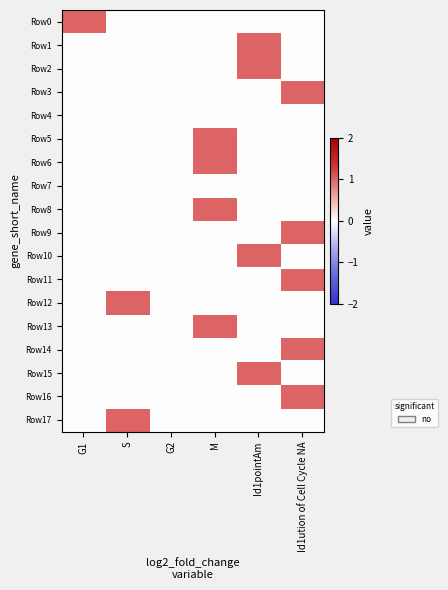

Reading left to right, what are all the values shown in this chart?

Row0: G1=1	S=0	G2=0	M=0	Id1pointAm=0	Id1ution of Cell Cycle NA=0
Row1: G1=0	S=0	G2=0	M=0	Id1pointAm=1	Id1ution of Cell Cycle NA=0
Row2: G1=0	S=0	G2=0	M=0	Id1pointAm=1	Id1ution of Cell Cycle NA=0
Row3: G1=0	S=0	G2=0	M=0	Id1pointAm=0	Id1ution of Cell Cycle NA=1
Row4: G1=0	S=0	G2=0	M=0	Id1pointAm=0	Id1ution of Cell Cycle NA=0
Row5: G1=0	S=0	G2=0	M=1	Id1pointAm=0	Id1ution of Cell Cycle NA=0
Row6: G1=0	S=0	G2=0	M=1	Id1pointAm=0	Id1ution of Cell Cycle NA=0
Row7: G1=0	S=0	G2=0	M=0	Id1pointAm=0	Id1ution of Cell Cycle NA=0
Row8: G1=0	S=0	G2=0	M=1	Id1pointAm=0	Id1ution of Cell Cycle NA=0
Row9: G1=0	S=0	G2=0	M=0	Id1pointAm=0	Id1ution of Cell Cycle NA=1
Row10: G1=0	S=0	G2=0	M=0	Id1pointAm=1	Id1ution of Cell Cycle NA=0
Row11: G1=0	S=0	G2=0	M=0	Id1pointAm=0	Id1ution of Cell Cycle NA=1
Row12: G1=0	S=1	G2=0	M=0	Id1pointAm=0	Id1ution of Cell Cycle NA=0
Row13: G1=0	S=0	G2=0	M=1	Id1pointAm=0	Id1ution of Cell Cycle NA=0
Row14: G1=0	S=0	G2=0	M=0	Id1pointAm=0	Id1ution of Cell Cycle NA=1
Row15: G1=0	S=0	G2=0	M=0	Id1pointAm=1	Id1ution of Cell Cycle NA=0
Row16: G1=0	S=0	G2=0	M=0	Id1pointAm=0	Id1ution of Cell Cycle NA=1
Row17: G1=0	S=1	G2=0	M=0	Id1pointAm=0	Id1ution of Cell Cycle NA=0